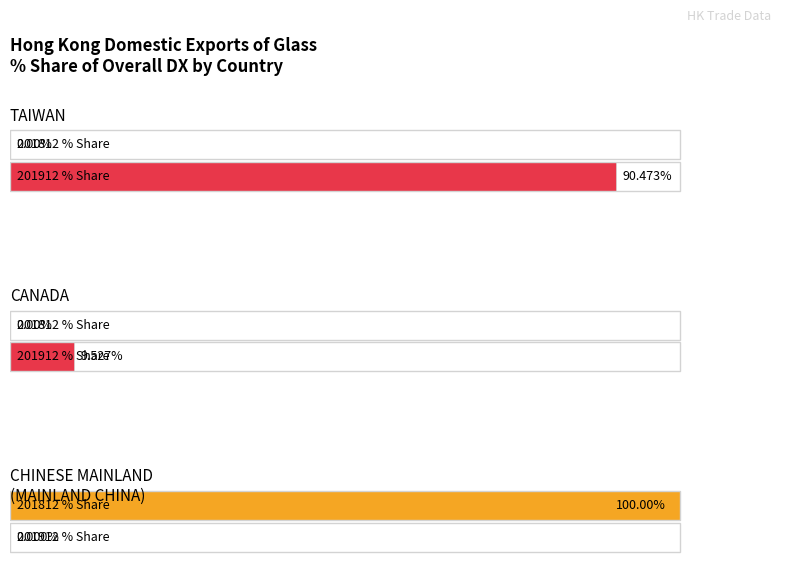

The 201712_% Share of overall DX series shows 49.1 at TAIWAN. True or false?

False